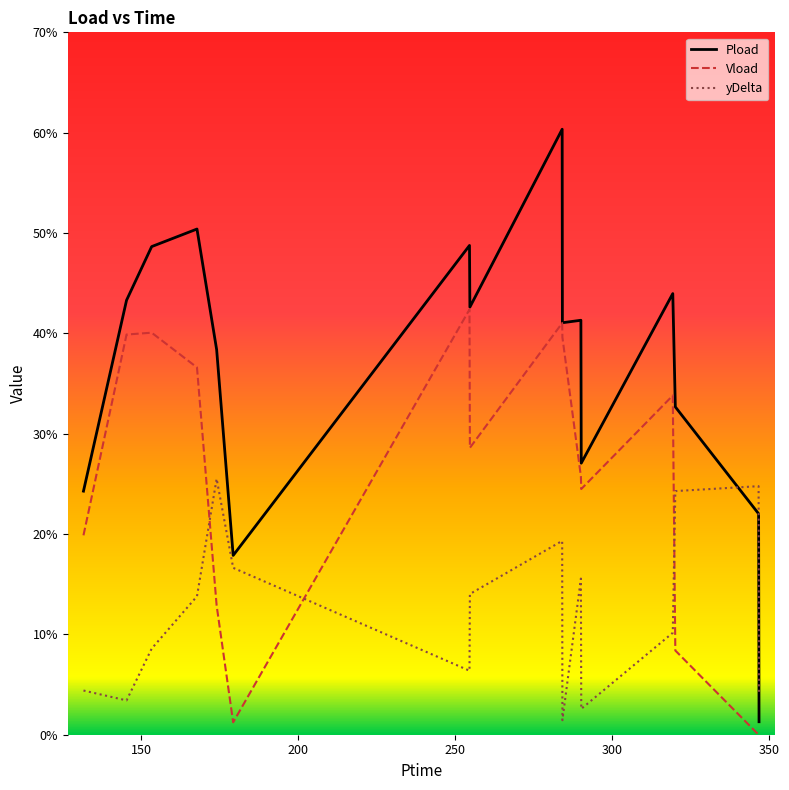

What are all the series names shown in the legend?

Pload, Vload, yDelta